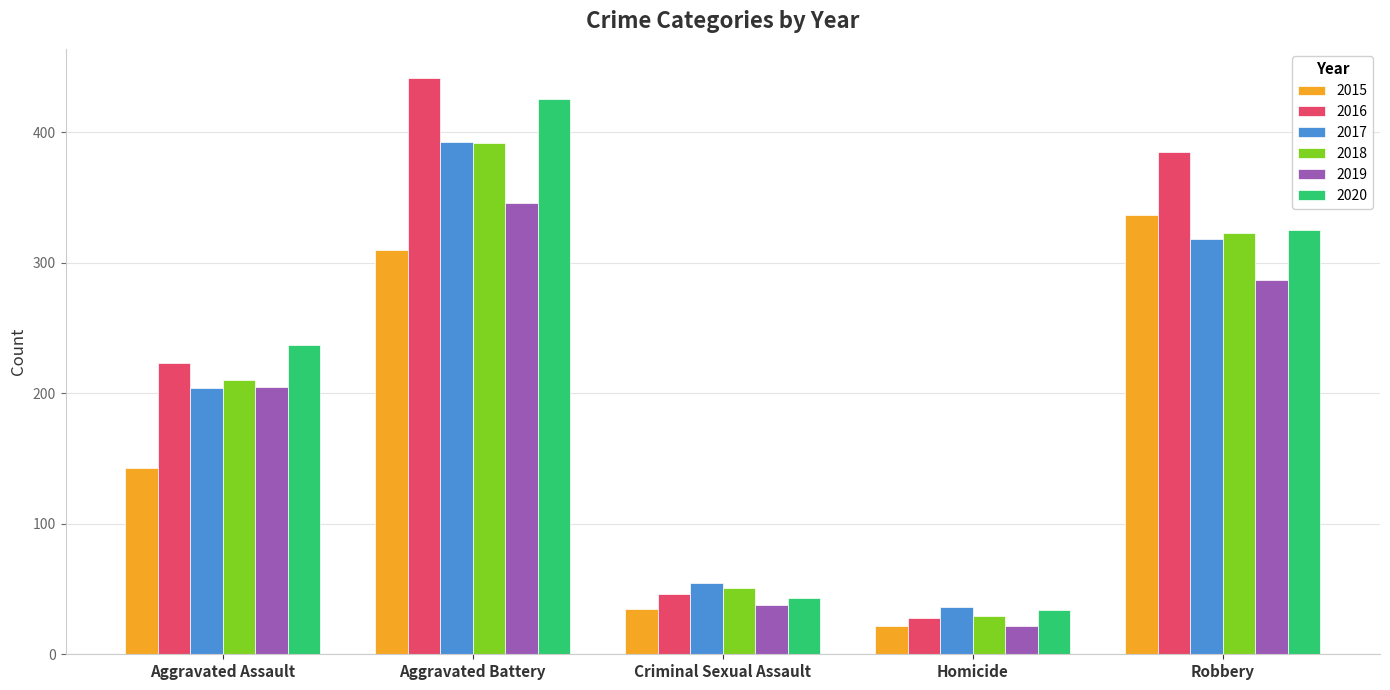

What is the value of the 2015 bar at the 4th from the left?

22